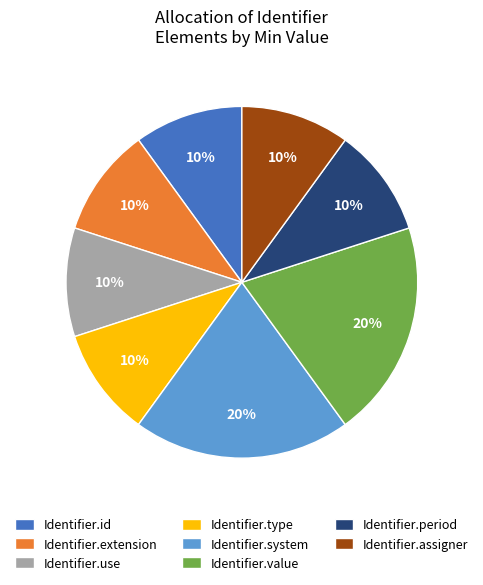

To the nearest percent, what is the average slice percentage?

12%